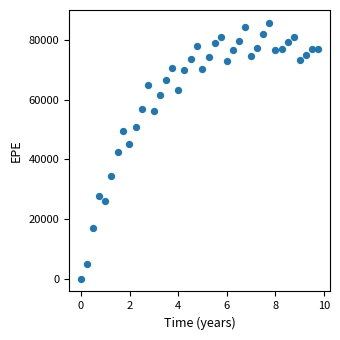

What is the range of X values (max minus min)?

9.7